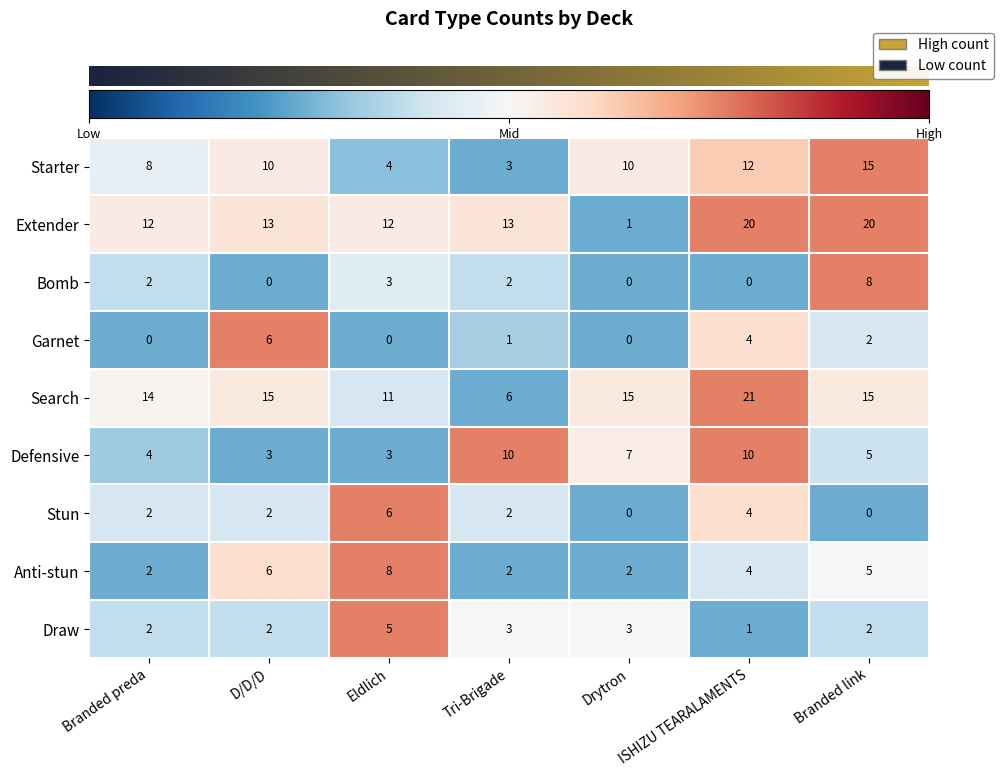

The value of Anti-stun at Drytron is -0.8. True or false?

False